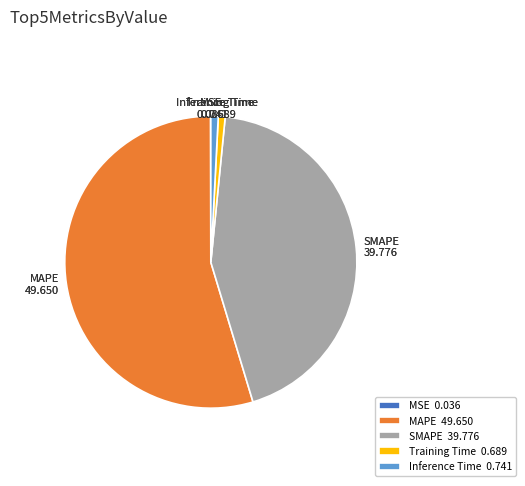

Which category has the biggest portion of the pie?

MAPE